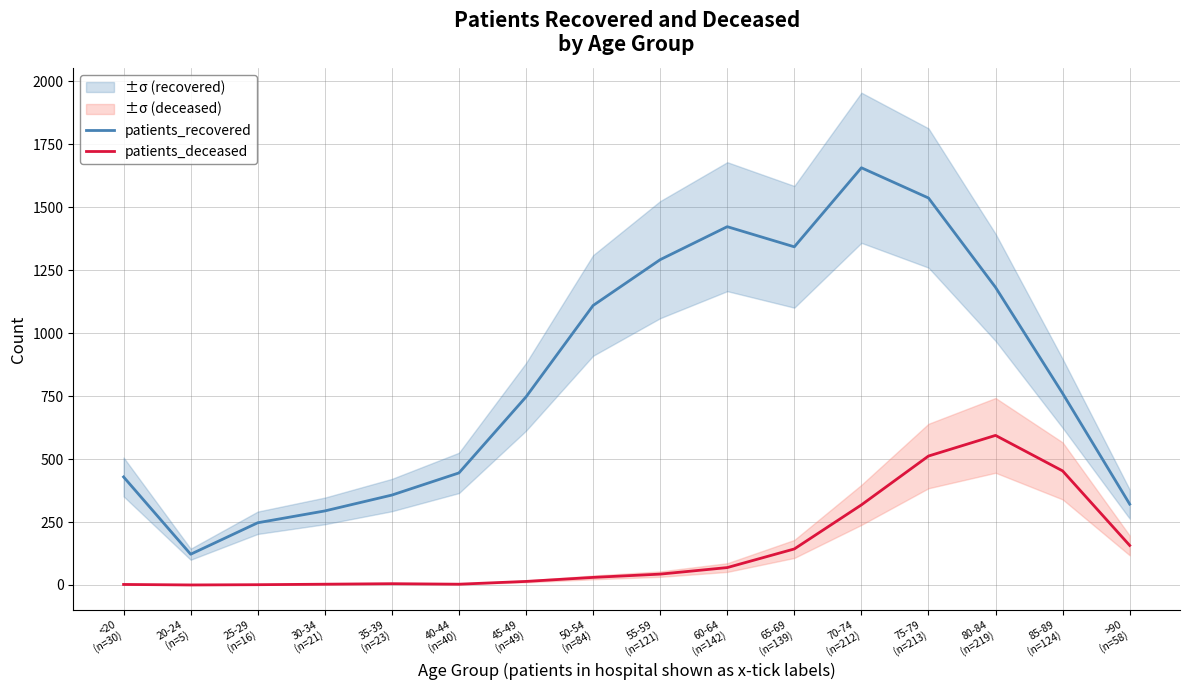

Does the chart display data point markers on the line(s)?

No